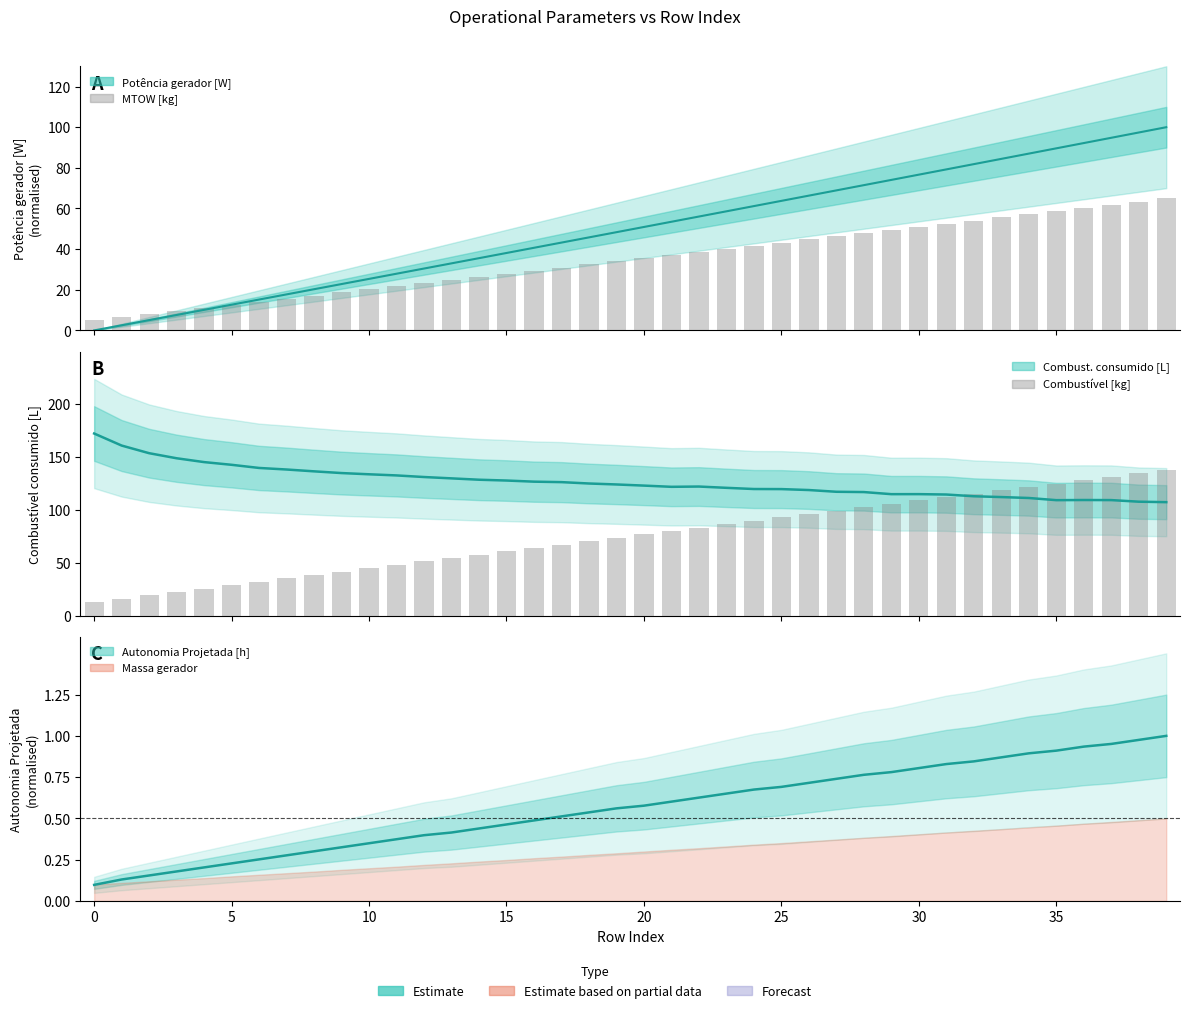

What is the smallest value displayed?

5.0